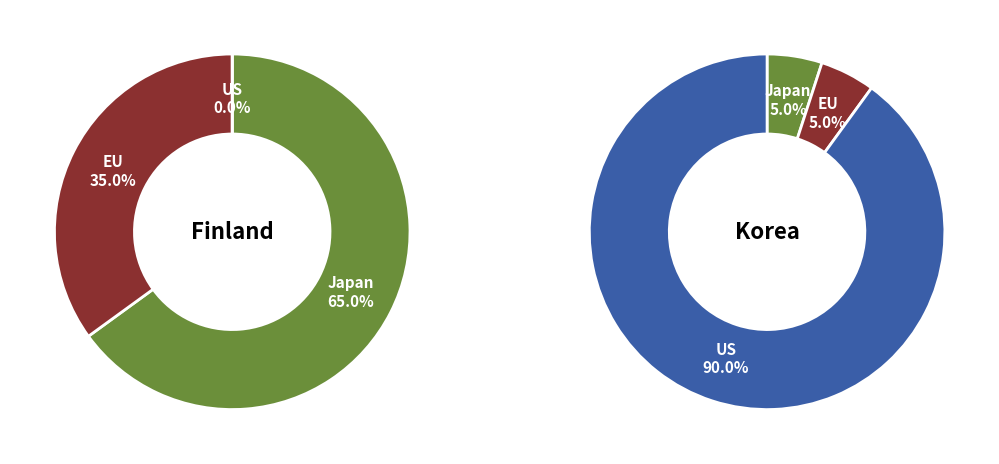

Is the sum of 10 and 34 greater than half?

No